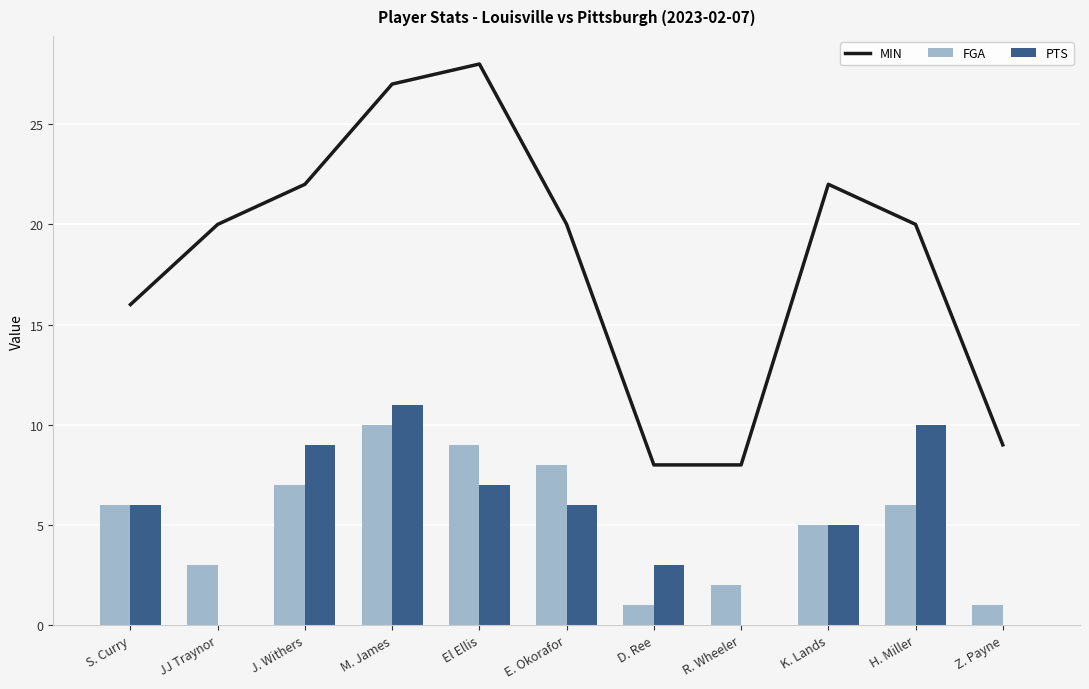

What is the sum of all PTS values?

57